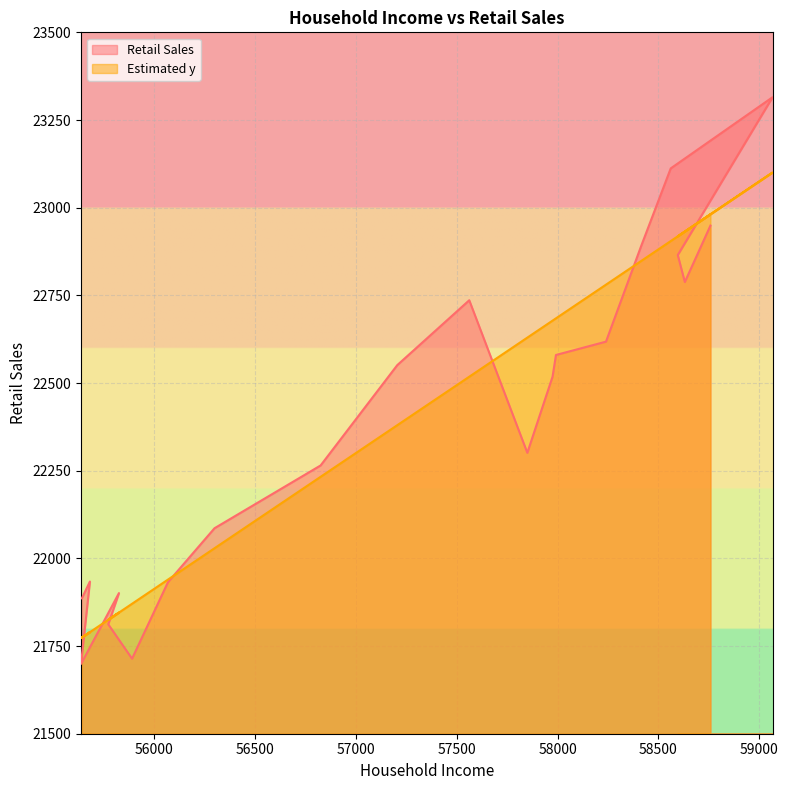

Does the chart display data point markers on the line(s)?

No